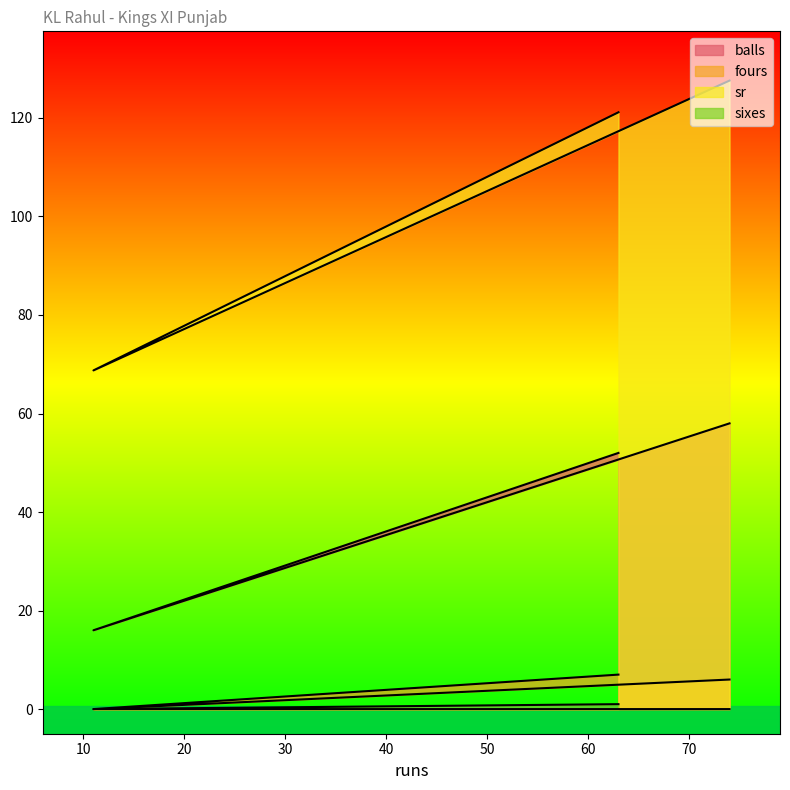

How many data points in sr are less than 121?

1